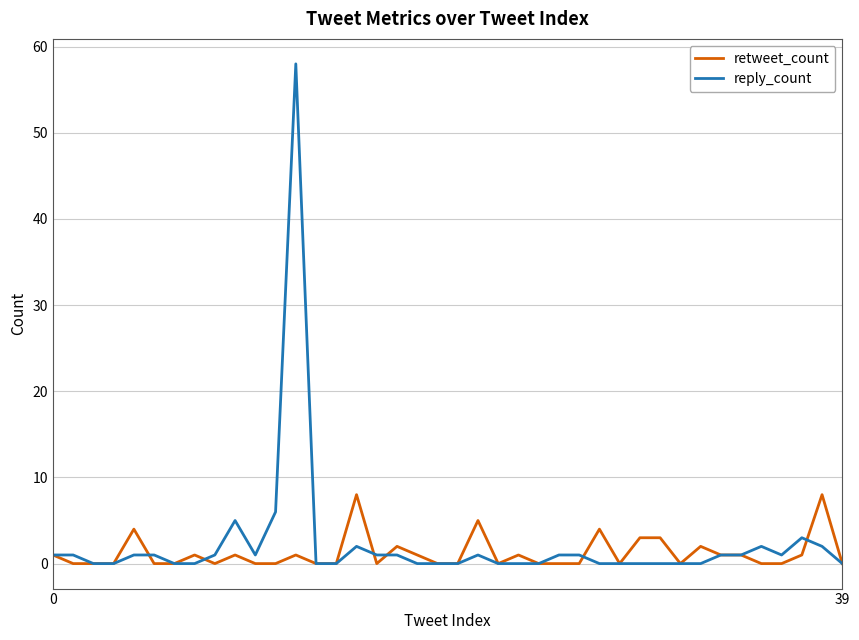

Reading right to left, list all the values displayed in this chart.

retweet_count: 0	8	1	0	0	1	1	2	0	3	3	0	4	0	0	0	1	0	5	0	0	1	2	0	8	0	0	1	0	0	1	0	1	0	0	4	0	0	0	1
reply_count: 0	2	3	1	2	1	1	0	0	0	0	0	0	1	1	0	0	0	1	0	0	0	1	1	2	0	0	58	6	1	5	1	0	0	1	1	0	0	1	1